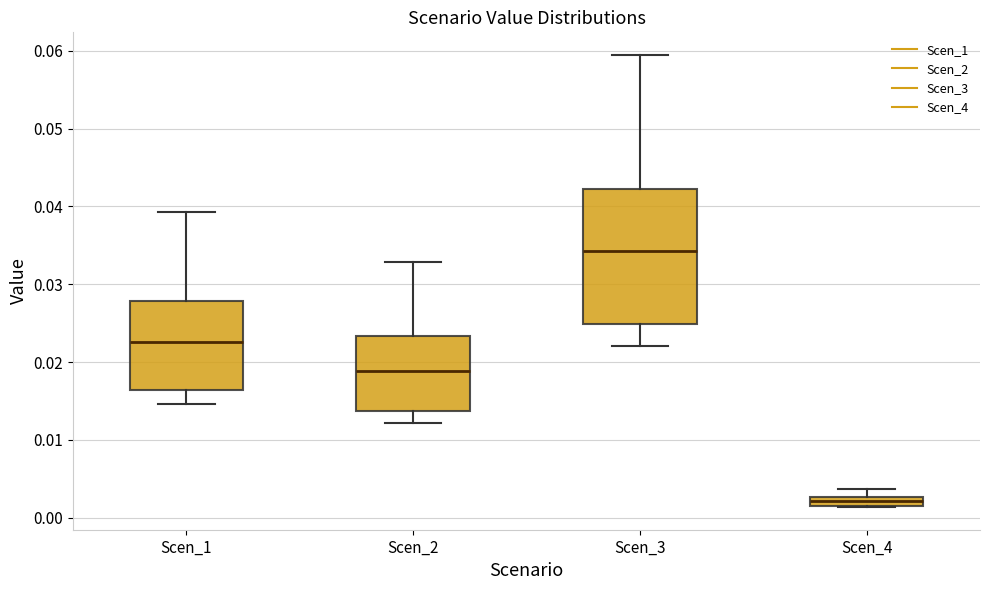

Which box has the highest median line?

Scen_3